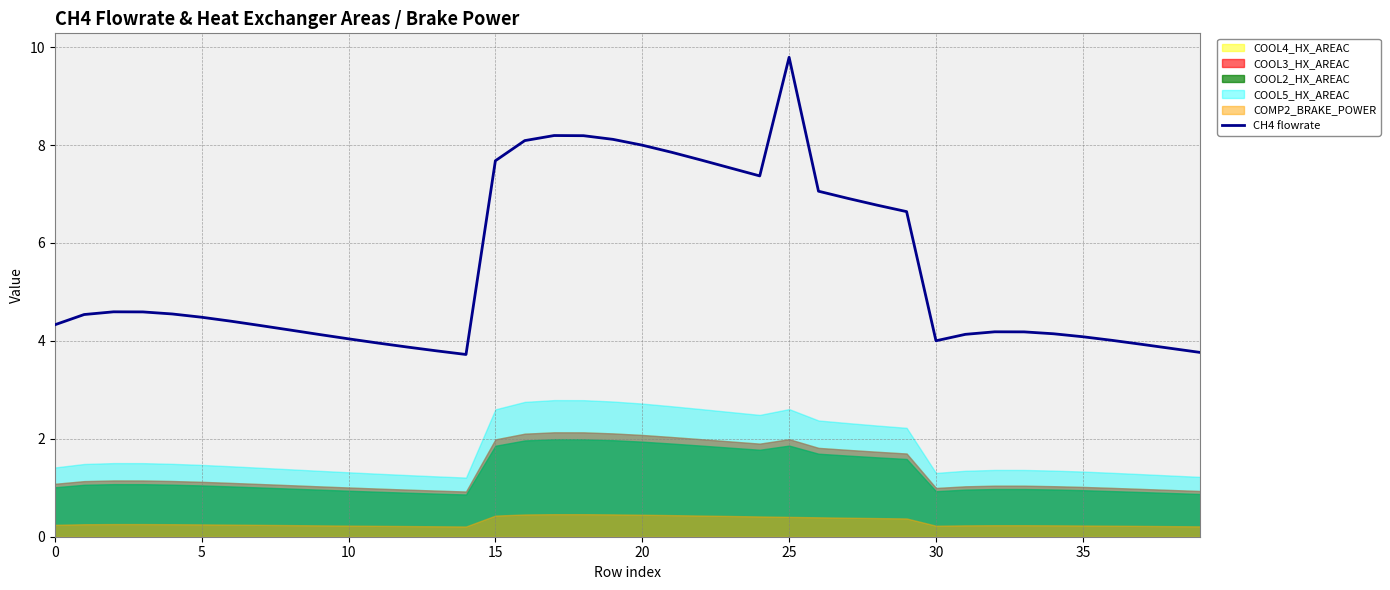

The value at 27 is 6.9. True or false?

True